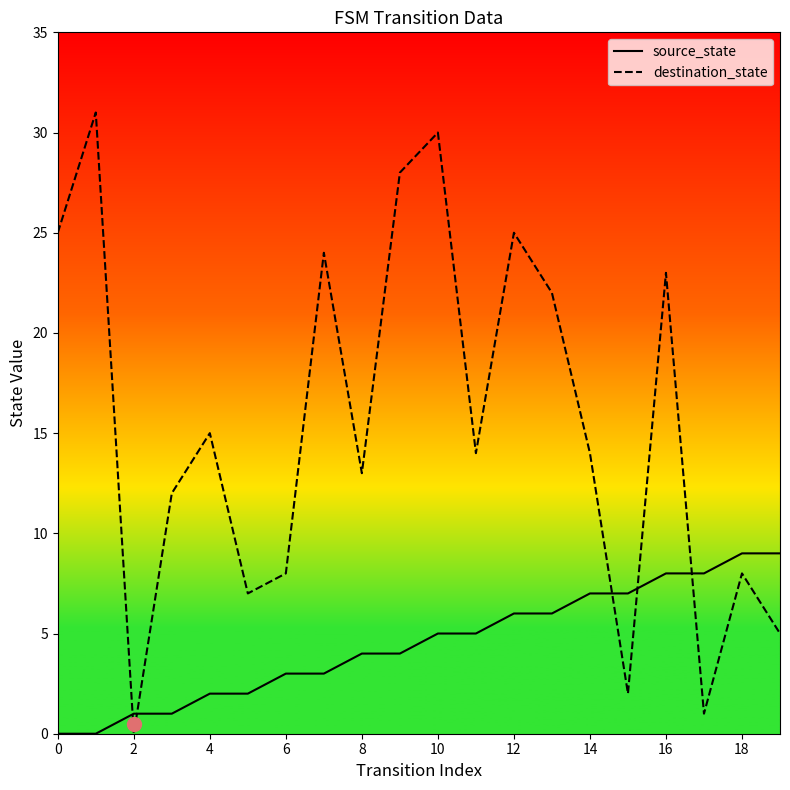

After their last crossing, which series has the higher values: destination_state or source_state?

source_state